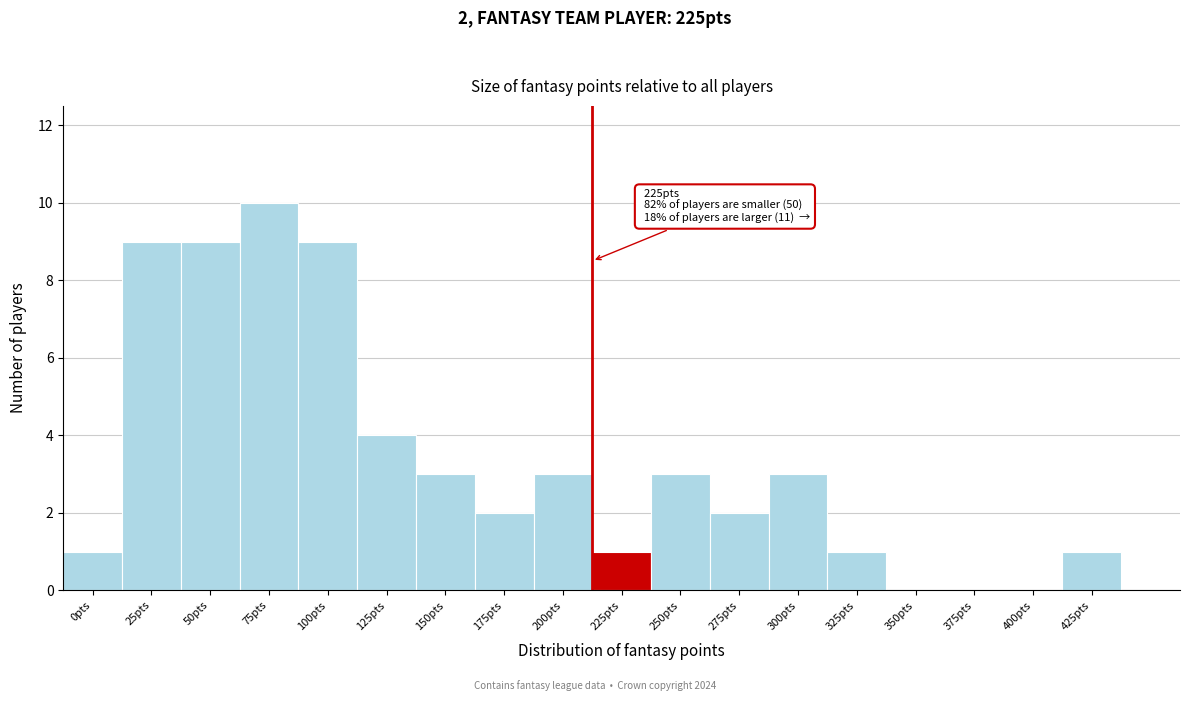

Reading left to right, list all the values displayed in this chart.

0pts=1	25pts=9	50pts=9	75pts=10	100pts=9	125pts=4	150pts=3	175pts=2	200pts=3	225pts=1	250pts=3	275pts=2	300pts=3	325pts=1	350pts=0	375pts=0	400pts=0	425pts=1